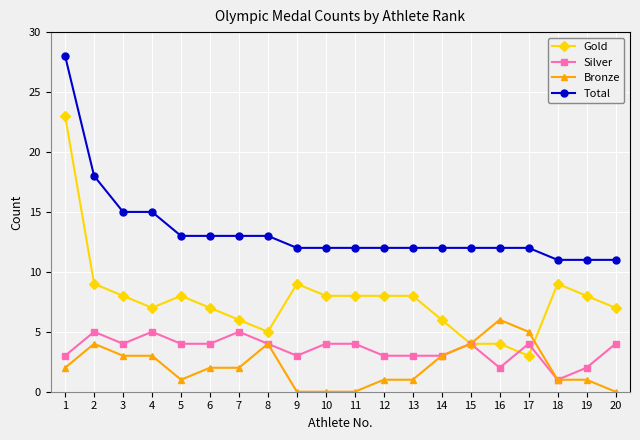

What is the value of the Total point at the 6th from the left?

13